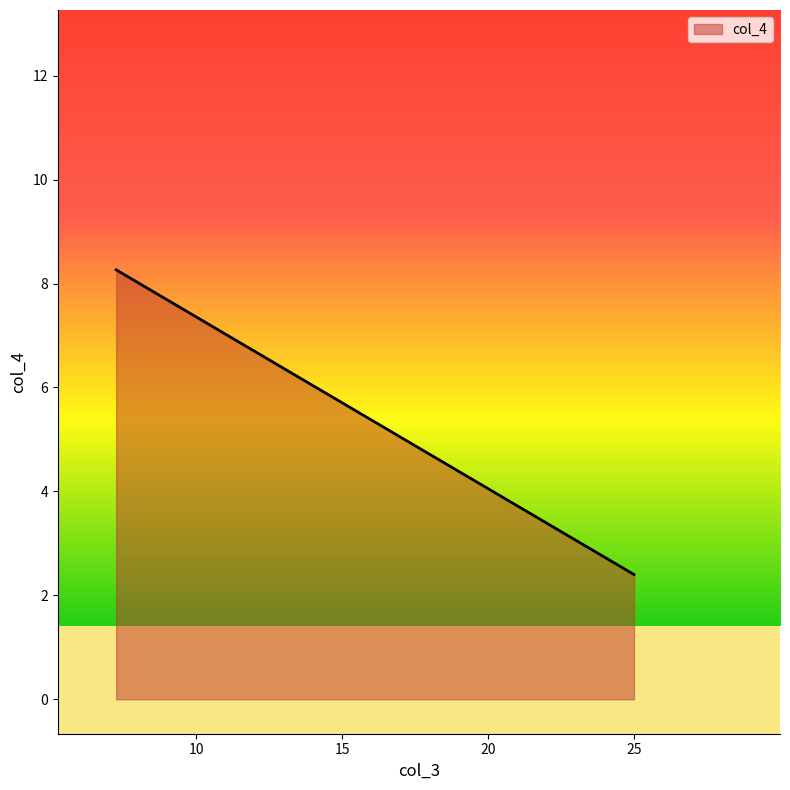

List the labels in order of value, smallest first.

24.99579013972863, 7.260943927670033